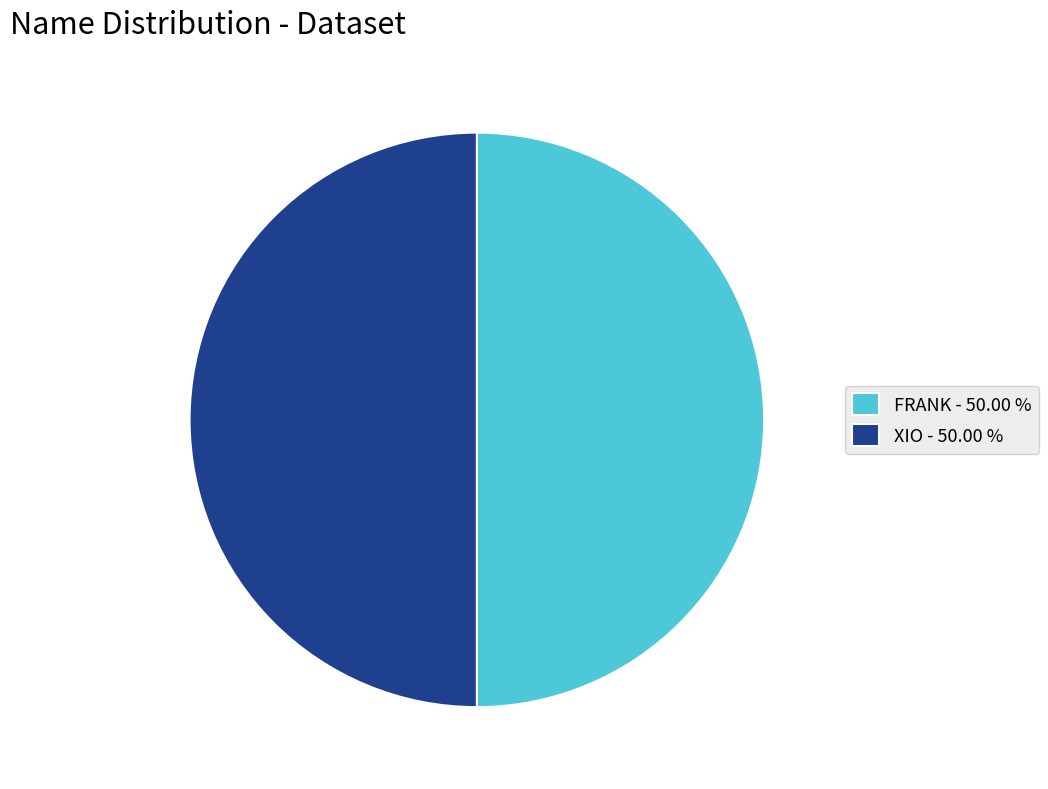

Approximately how many times larger is the value at XIO - 50.00 % compared to FRANK - 50.00 %?

1.0